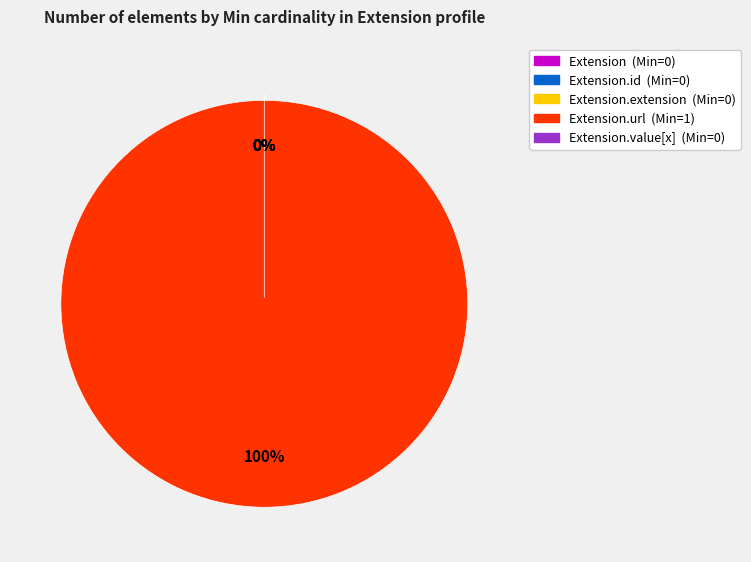

True or false: Extension.id accounts for 0% of the total.

True